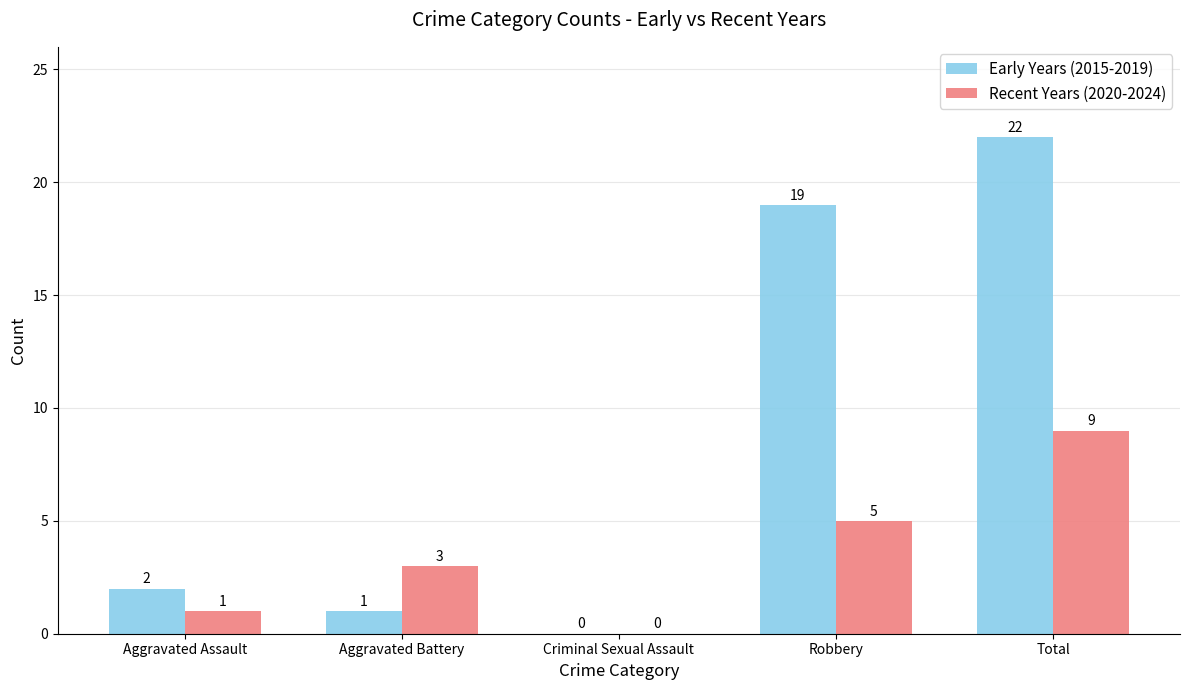

Which series changed the most between Aggravated Battery and Criminal Sexual Assault?

Recent Years (2020-2024)